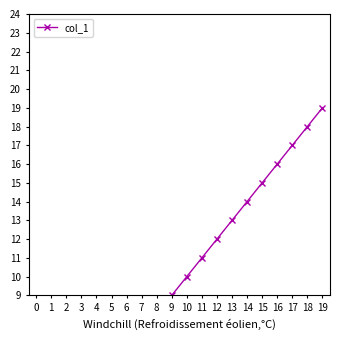

Where does the data first go above 10?

11